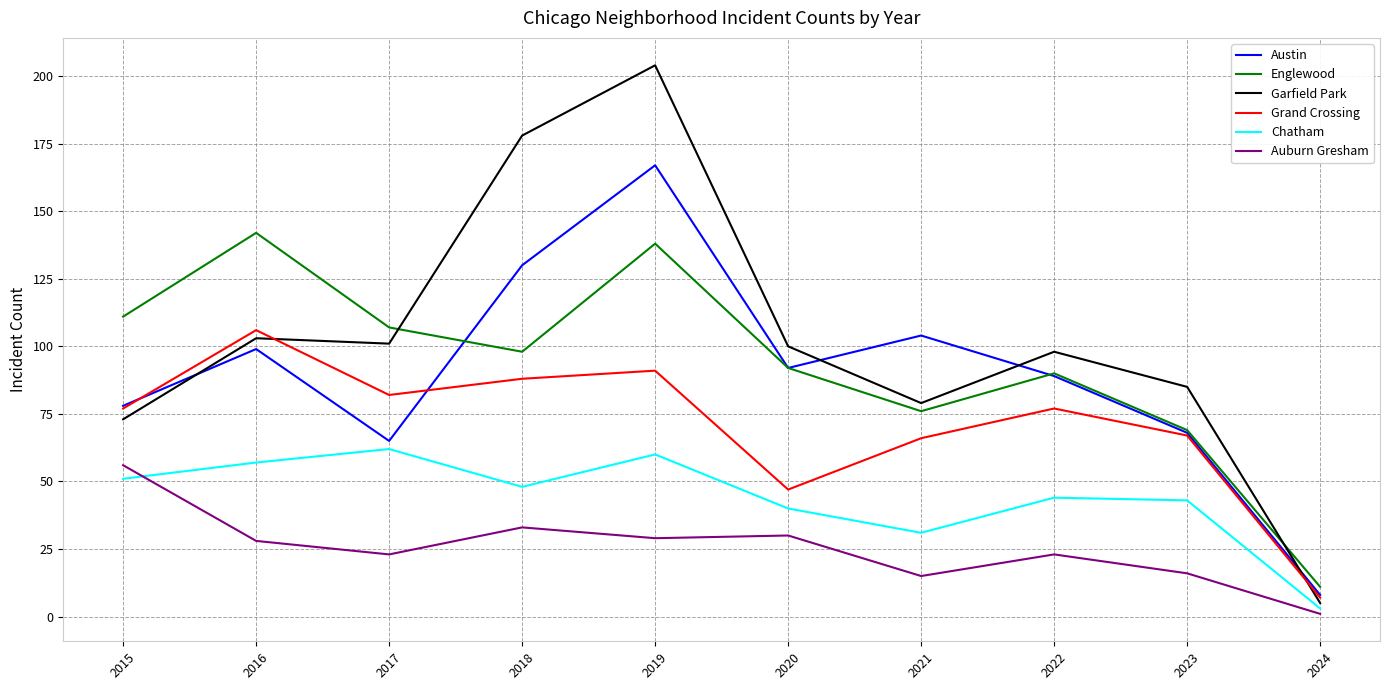

Where is the first local minimum for Chatham?

2018